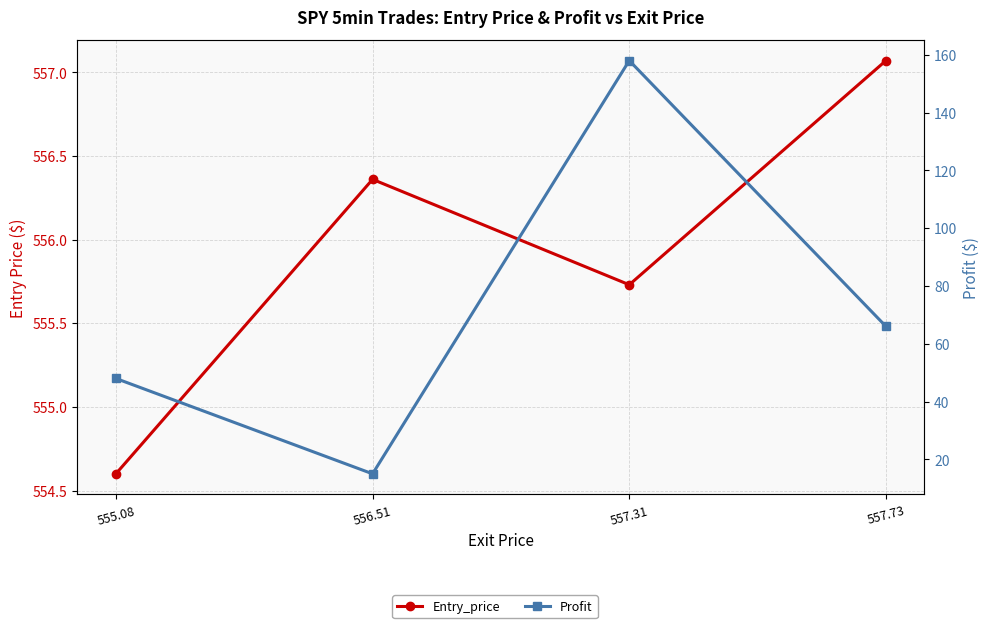

What is the label of the 4th point from the left?

557.73